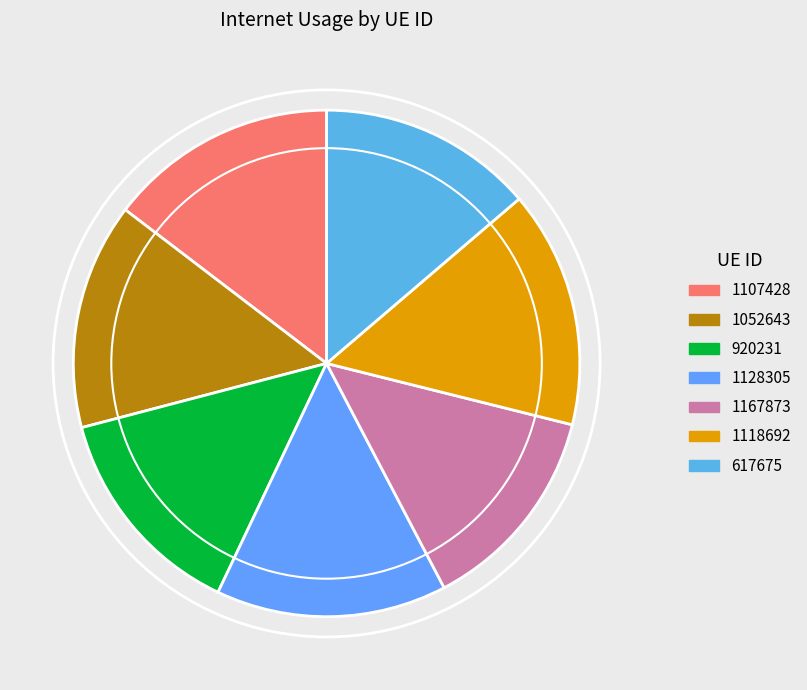

How many slices are in this pie chart?

7